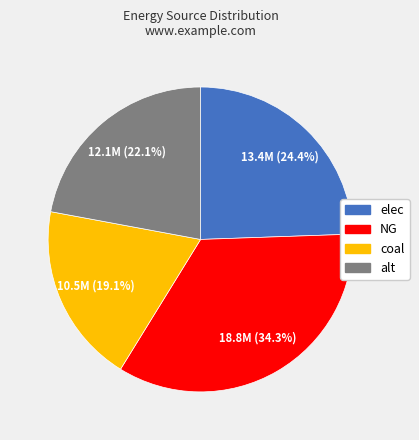

Is there a majority slice in this chart?

No